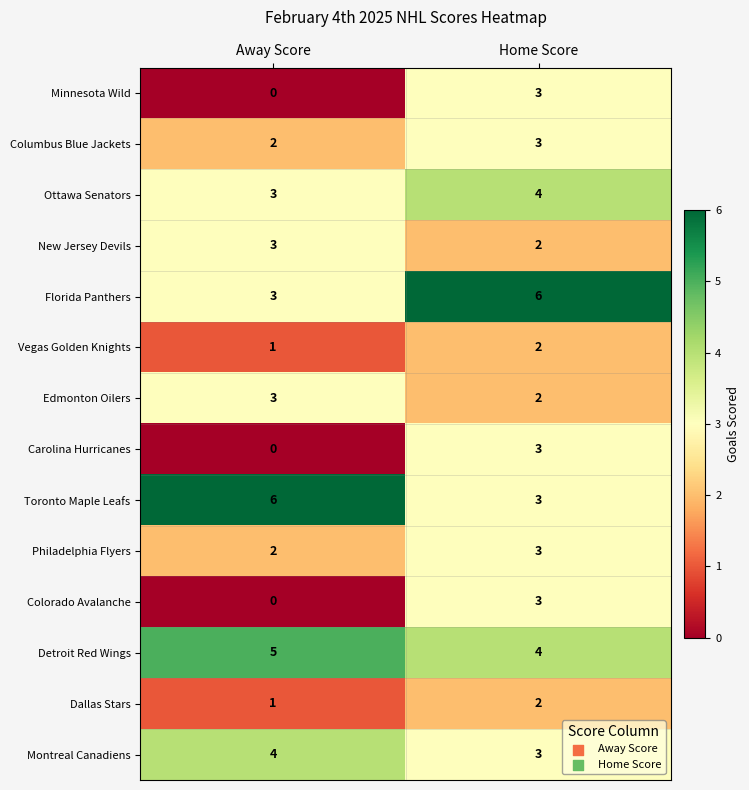

Reading left to right, what are all the values shown in this chart?

Minnesota Wild: Away Score=0	Home Score=3
Columbus Blue Jackets: Away Score=2	Home Score=3
Ottawa Senators: Away Score=3	Home Score=4
New Jersey Devils: Away Score=3	Home Score=2
Florida Panthers: Away Score=3	Home Score=6
Vegas Golden Knights: Away Score=1	Home Score=2
Edmonton Oilers: Away Score=3	Home Score=2
Carolina Hurricanes: Away Score=0	Home Score=3
Toronto Maple Leafs: Away Score=6	Home Score=3
Philadelphia Flyers: Away Score=2	Home Score=3
Colorado Avalanche: Away Score=0	Home Score=3
Detroit Red Wings: Away Score=5	Home Score=4
Dallas Stars: Away Score=1	Home Score=2
Montreal Canadiens: Away Score=4	Home Score=3